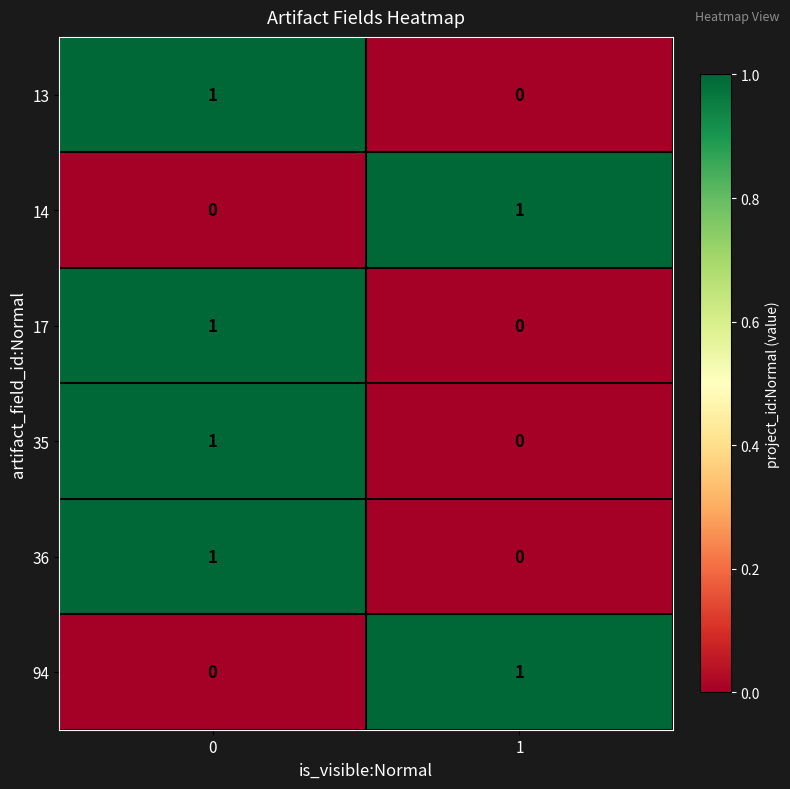

Is the value of 13 at 0 greater than the value of 36 at 1?

Yes